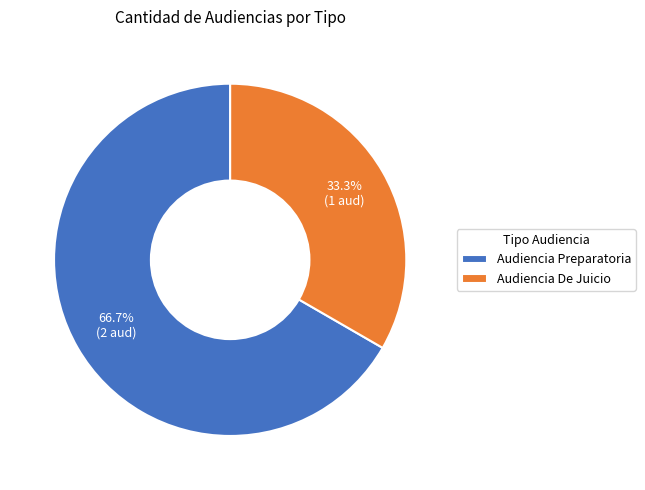

Which category has the biggest portion of the pie?

Audiencia Preparatoria